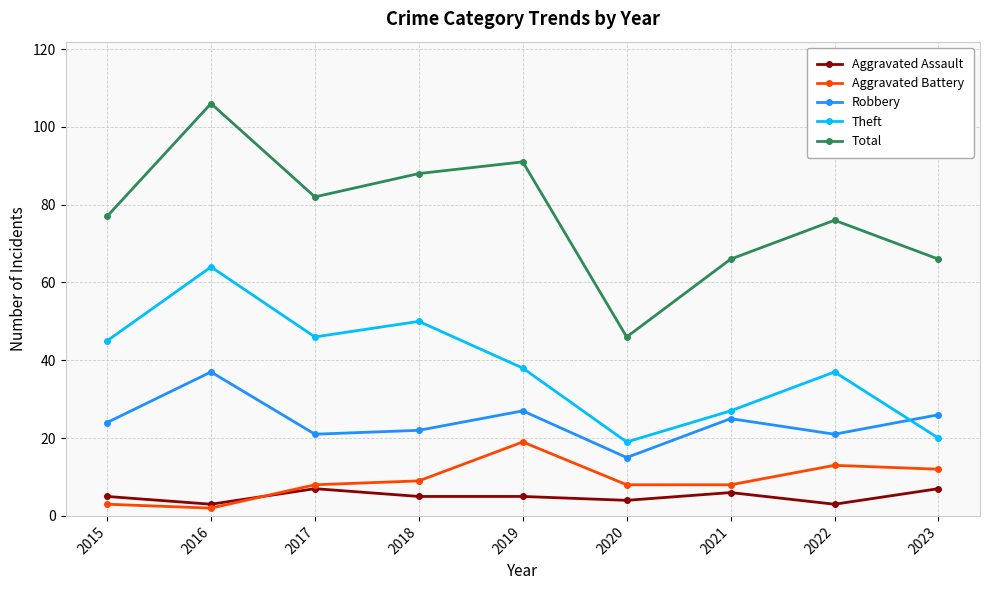

True or false: Total has more than 0 points higher than both neighbors.

True